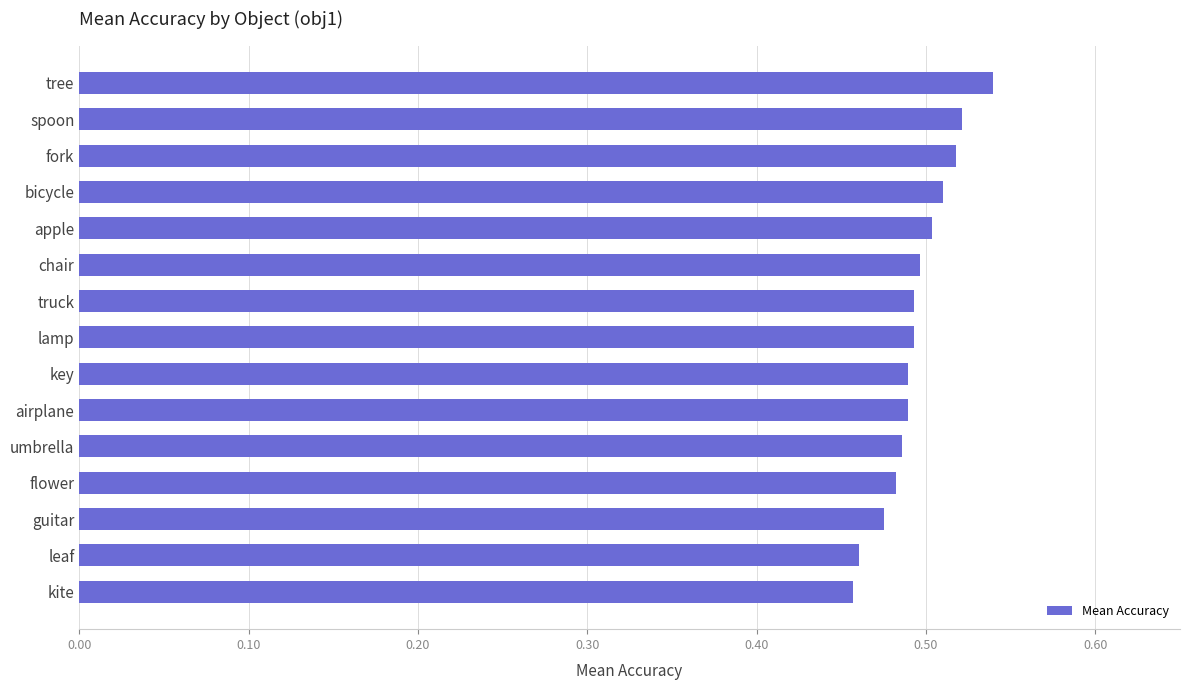

What is the sum of the values at leaf and flower?

0.9